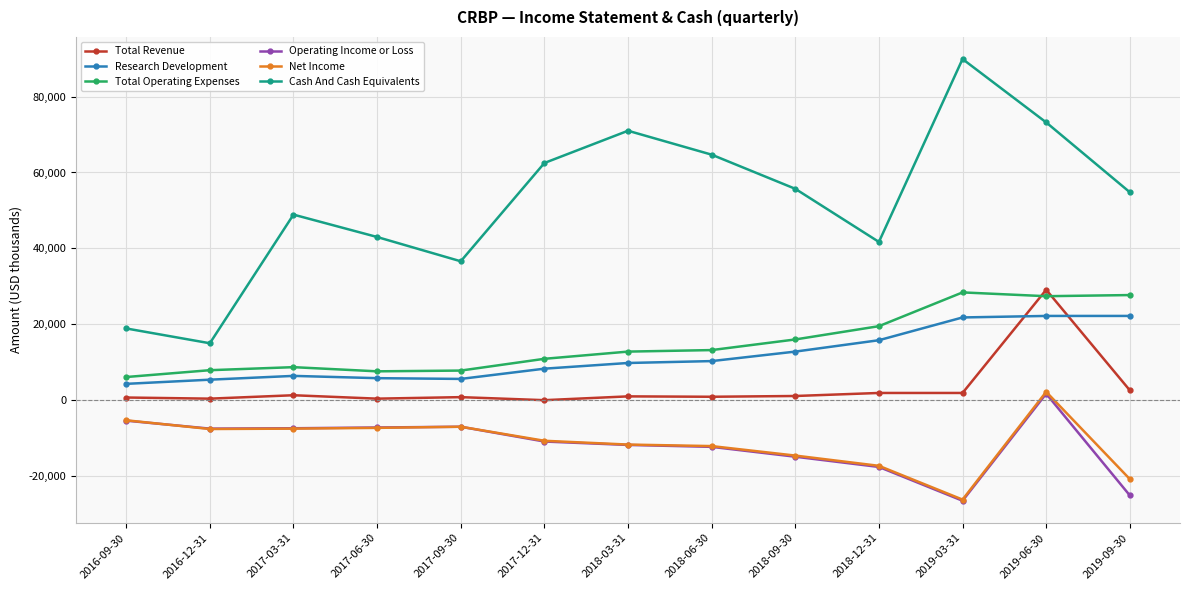

What is the label of the 13th point from the right?

2016-09-30